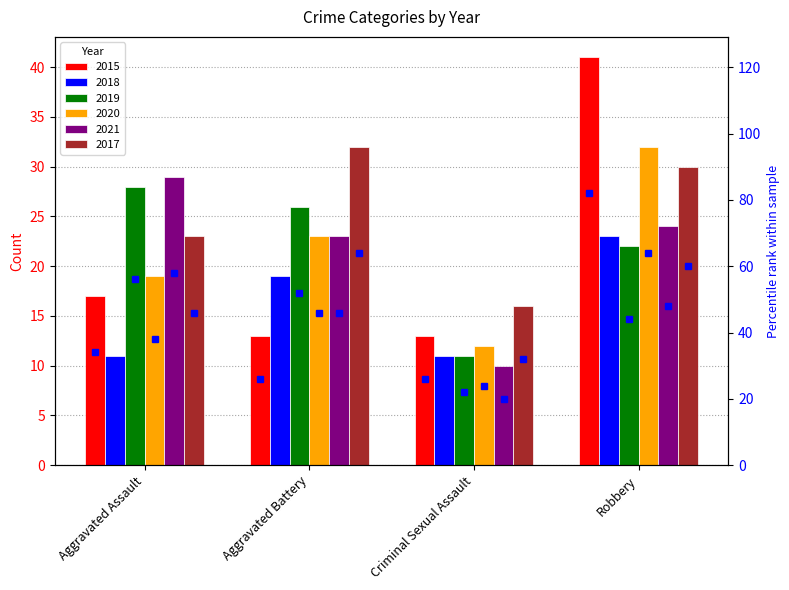

How many distinct data groups are displayed?

6